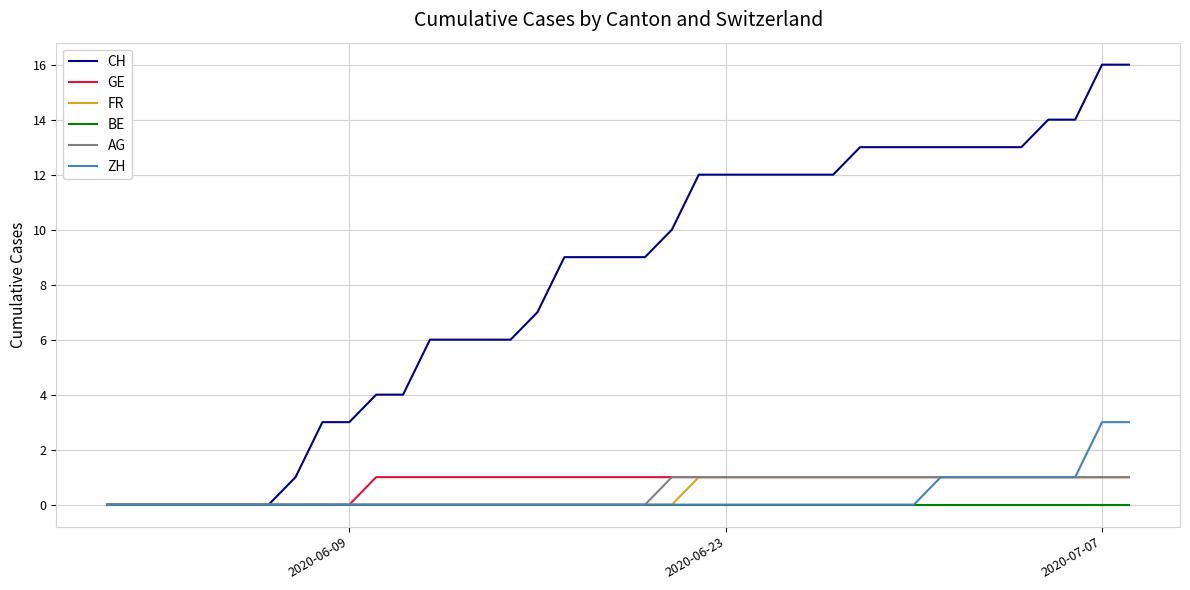

The value of AG at 2020-06-09 is 0. True or false?

True